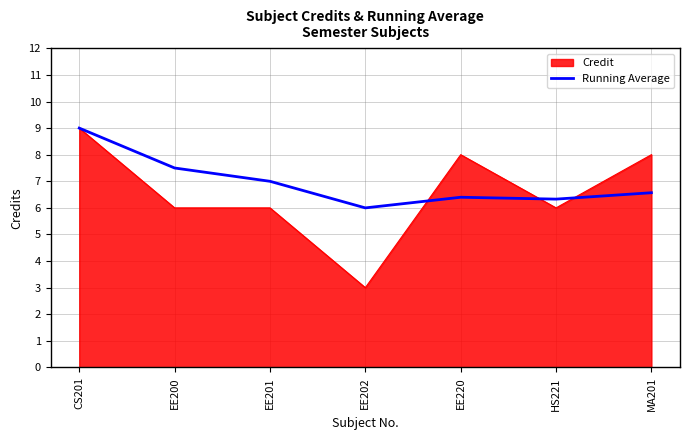

Which series has the largest range (max minus min)?

Credit